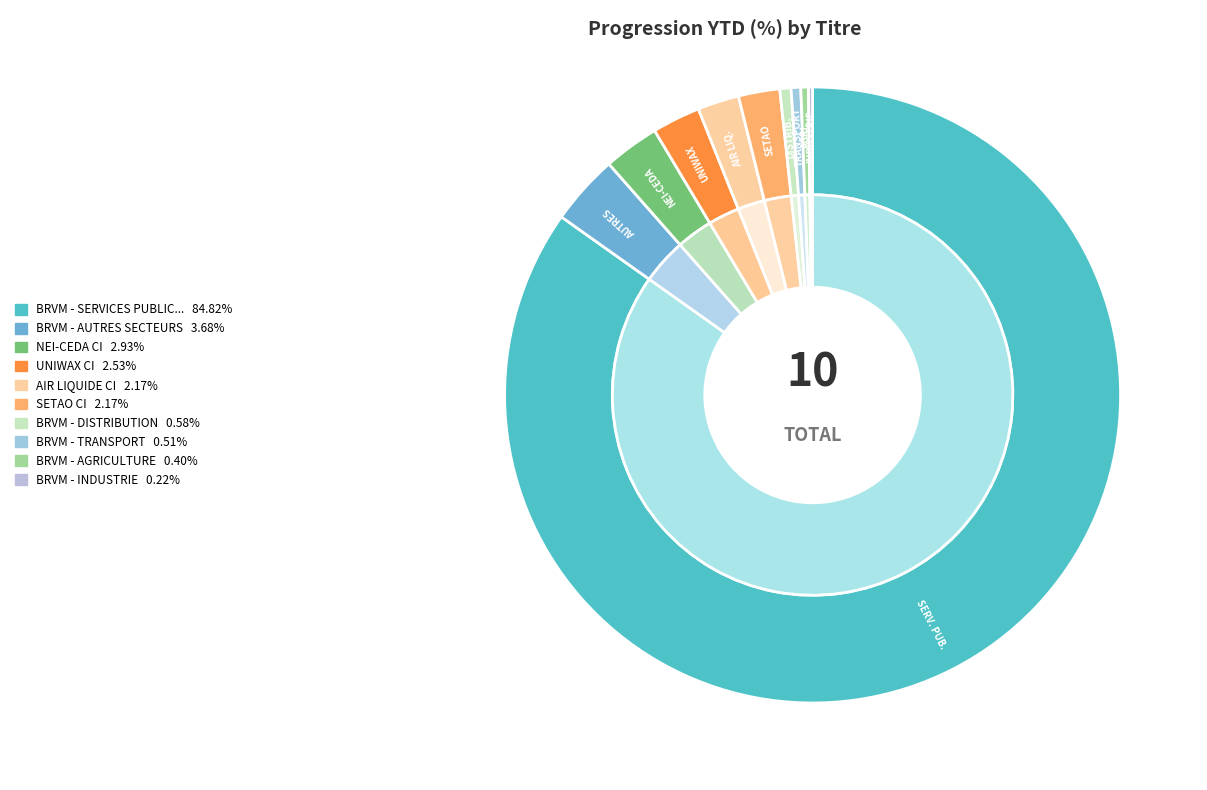

Combined, do BRVM - AUTRES SECTEURS and NEI-CEDA CI account for over 50%?

No